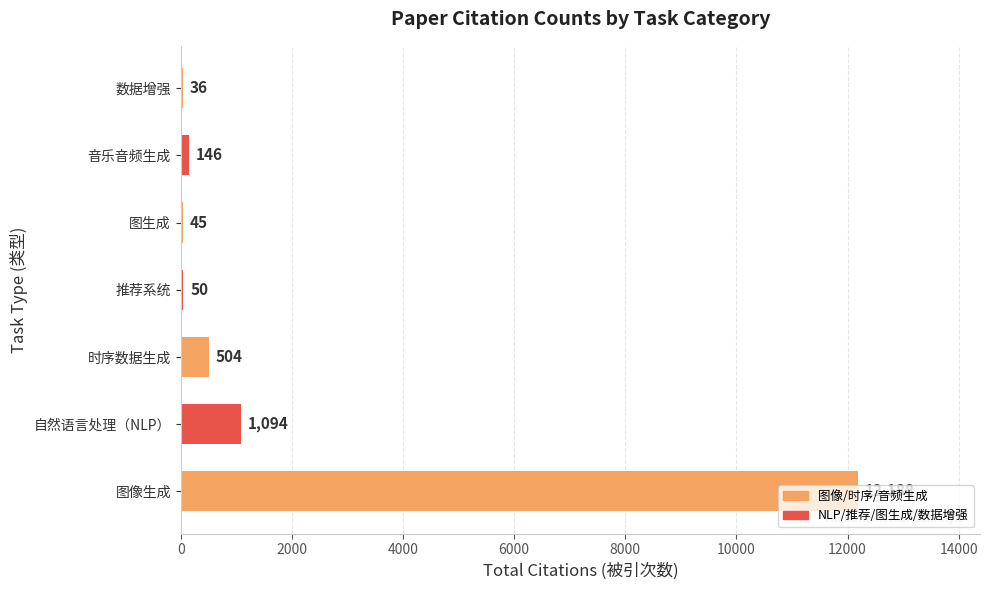

What is the approximate value at 自然语言处理（NLP）?

1094